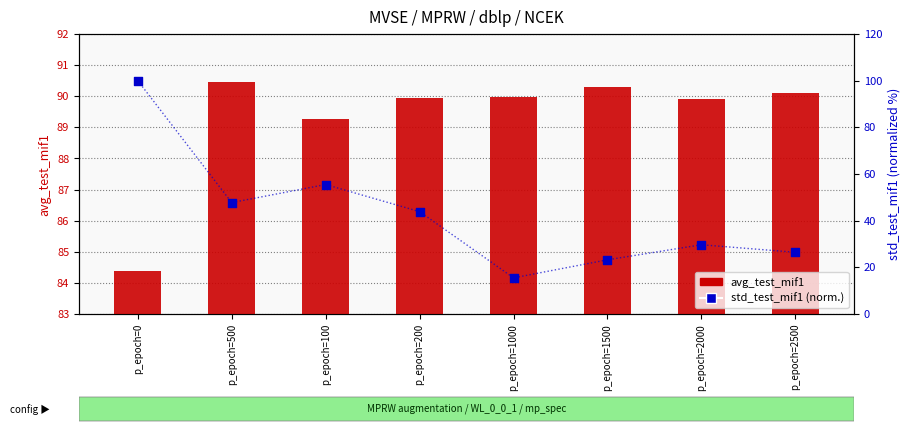

At how many categories does at least one series exceed 76?

8